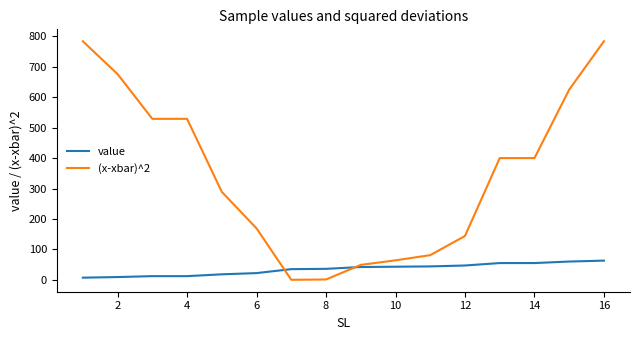

Which series has the largest range (max minus min)?

(x-xbar)^2